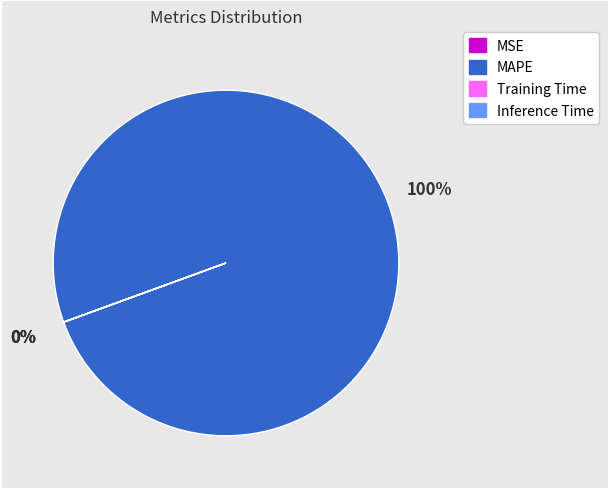

To the nearest percent, what percentage of the pie is MAPE?

100%